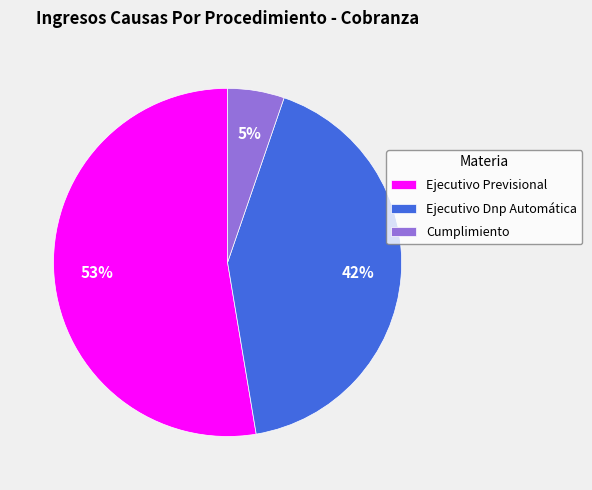

The Ejecutivo Dnp Automática slice represents 42% of the pie. True or false?

True